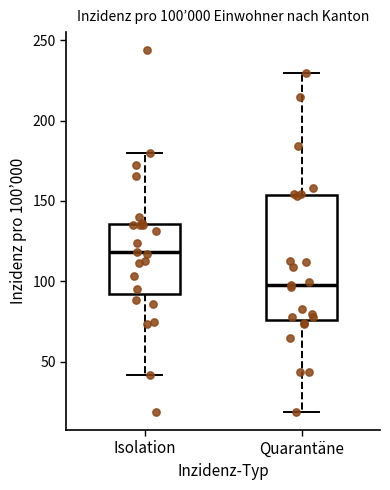

Which box has the lowest median line?

Quarantäne